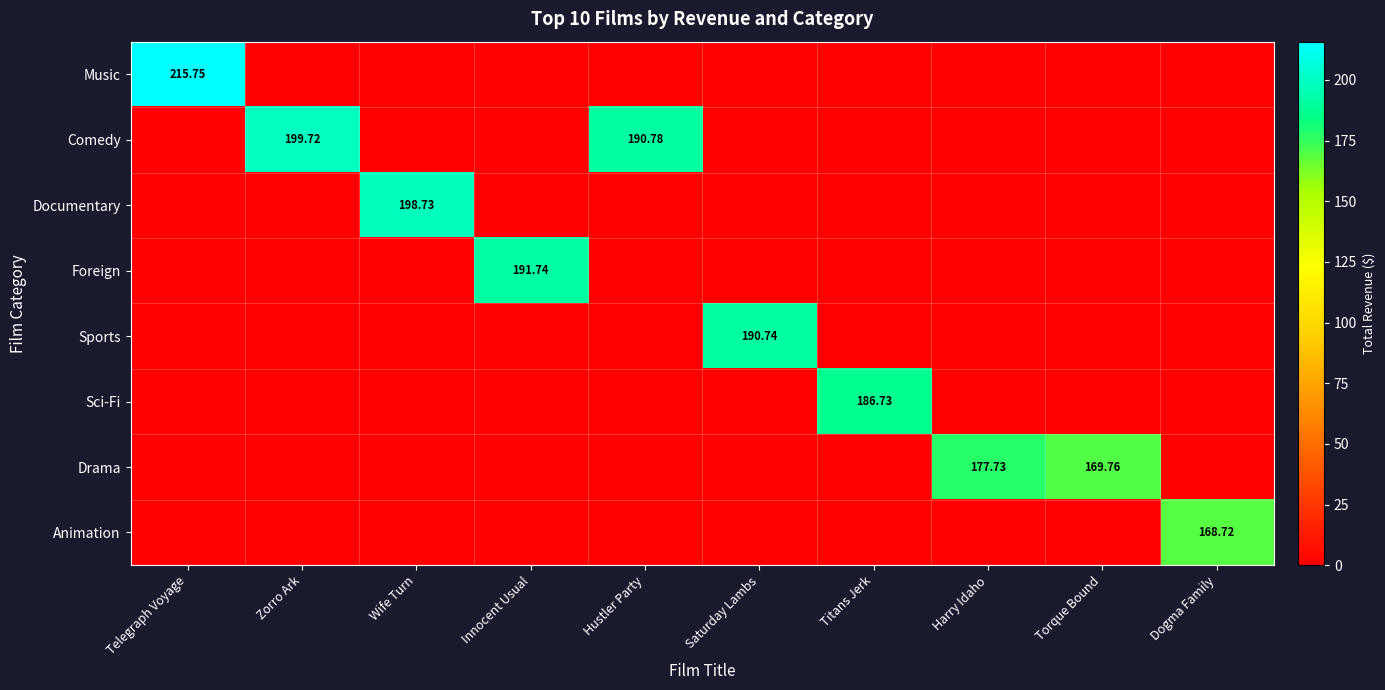

What is the highest value of the Music series?

215.8